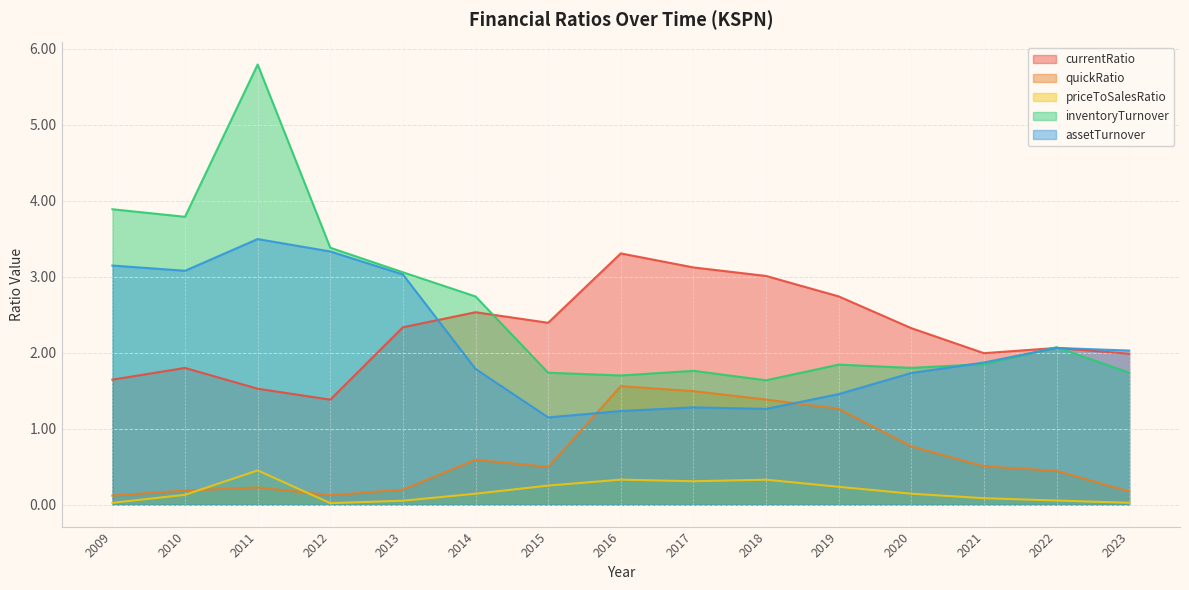

Does the chart display data point markers on the line(s)?

No